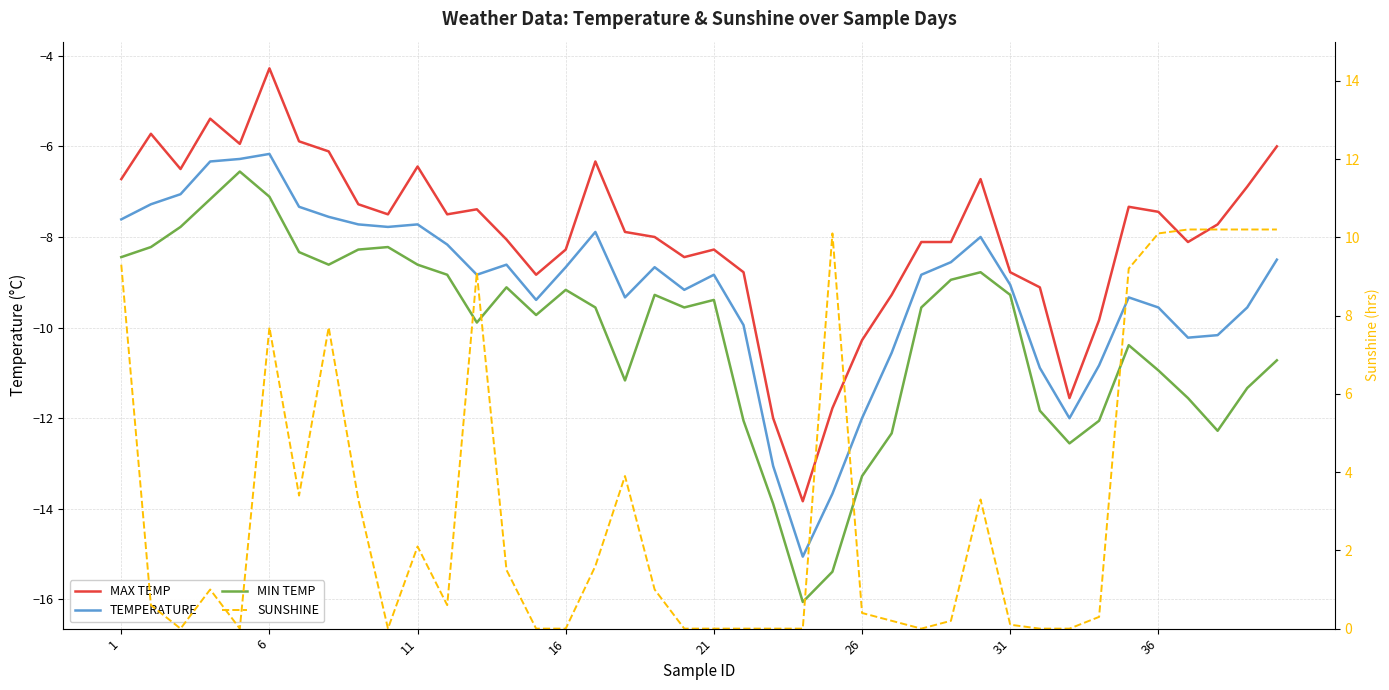

True or false: TEMPERATURE has a value of -3.6 at 28.

False